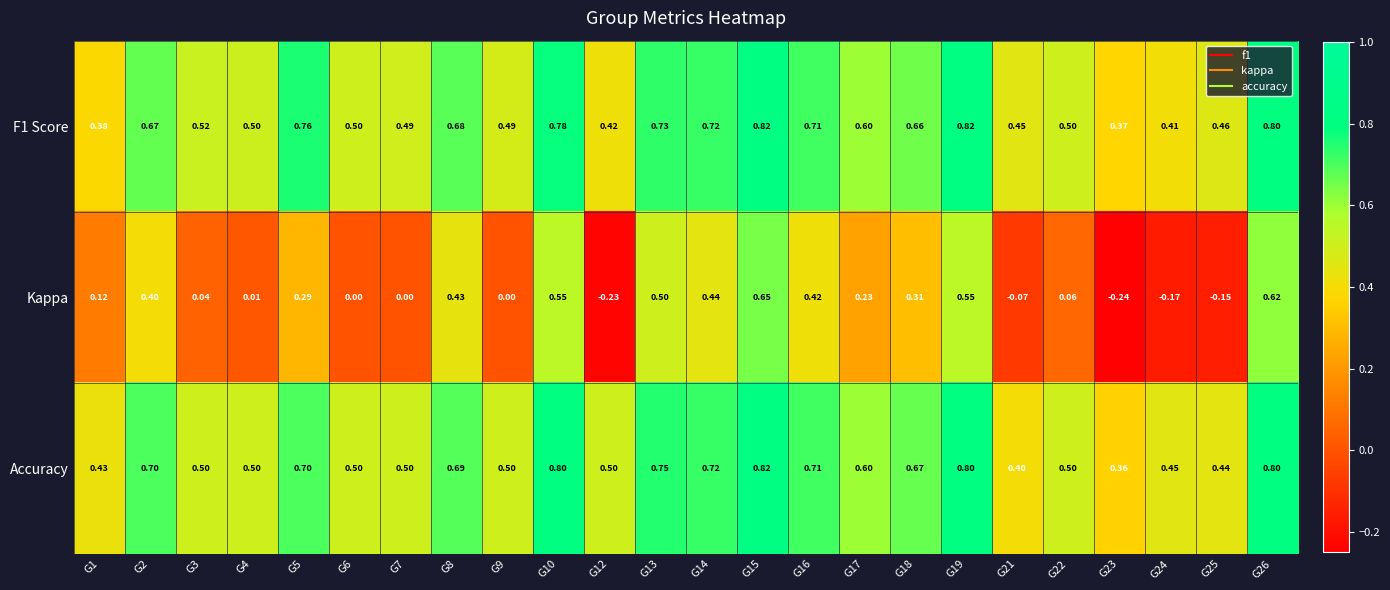

Which series has the largest range (max minus min)?

Kappa